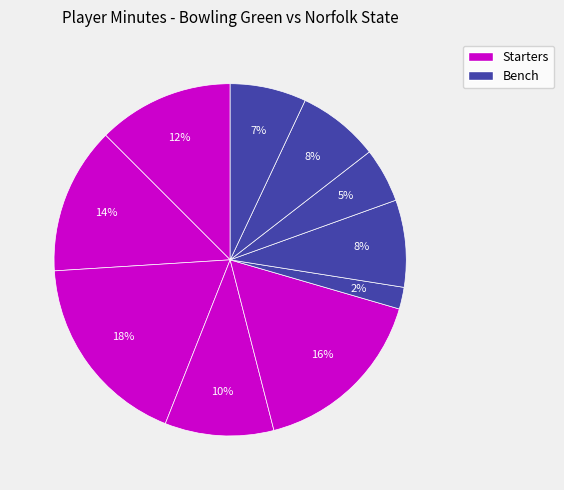

Count the number of slices in the pie.

10